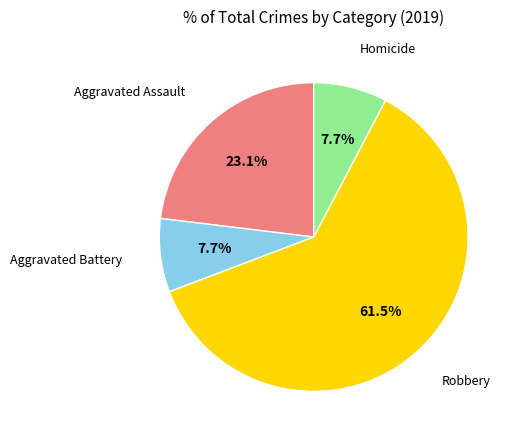

Is there any slice that represents more than half of the pie?

Yes